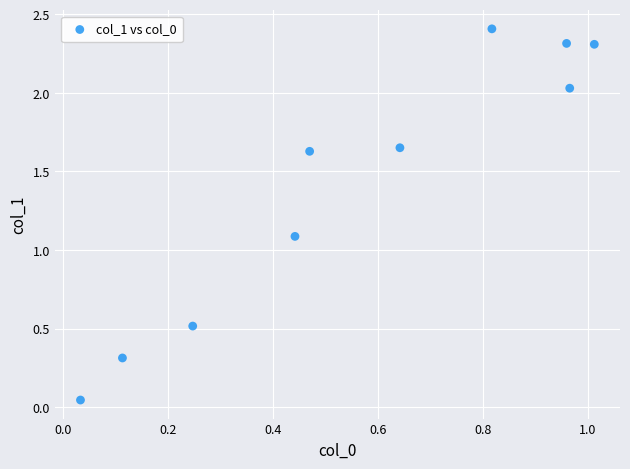

What is the average X value?

0.6